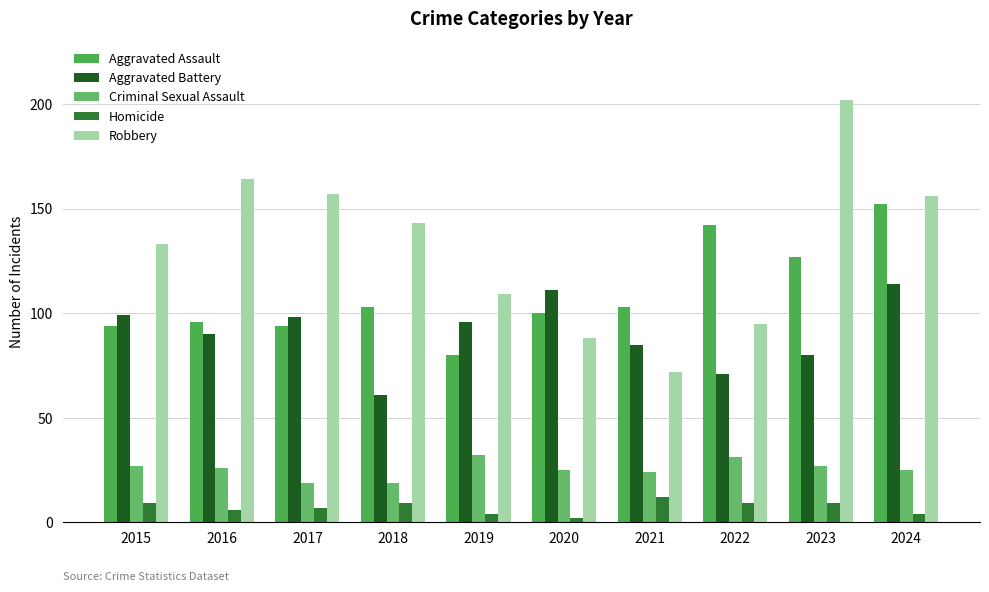

Which has a higher value, 2022 or 2023?

2022